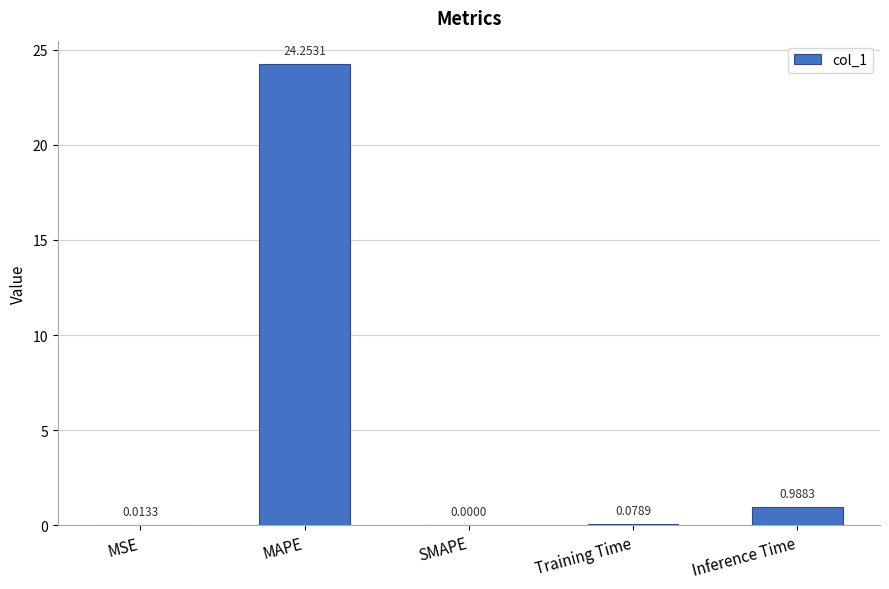

Which category has the highest value across all series?

MAPE